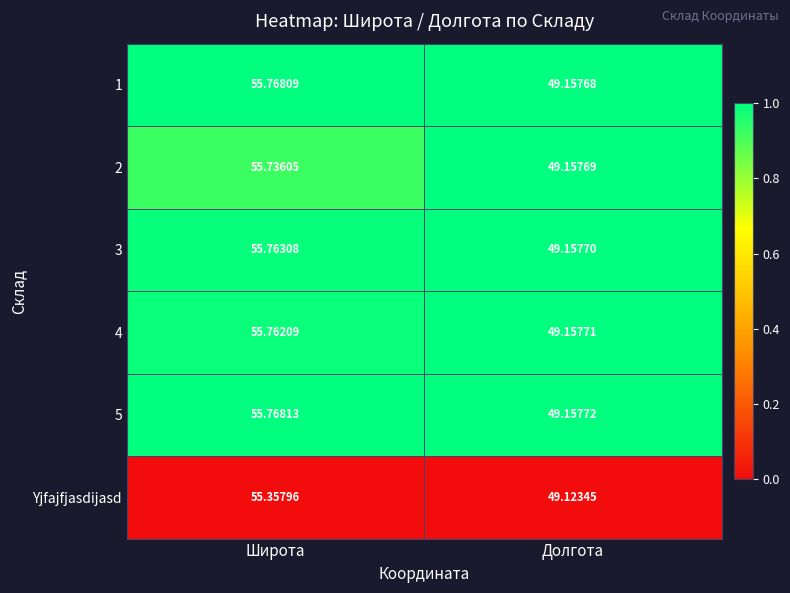

At which category is the sum across all series the highest?

Широта